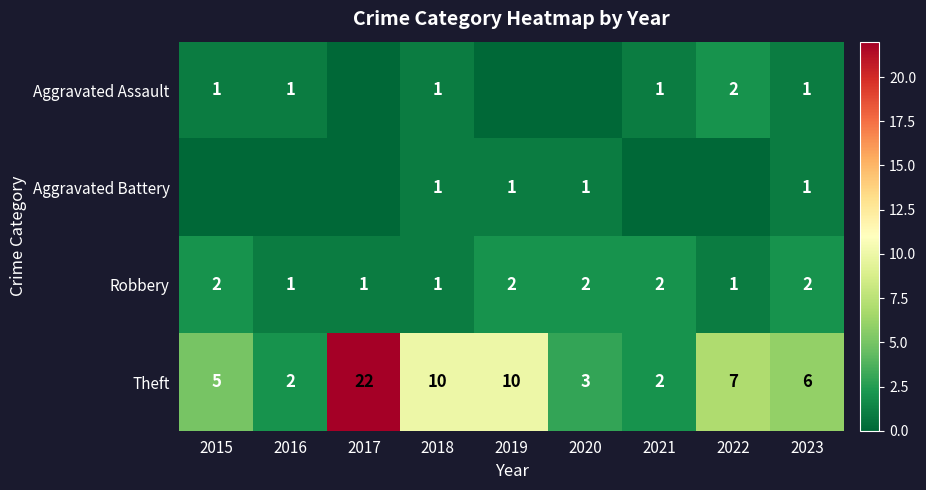

What is the difference between the maximum and second lowest values in the Theft series?

20